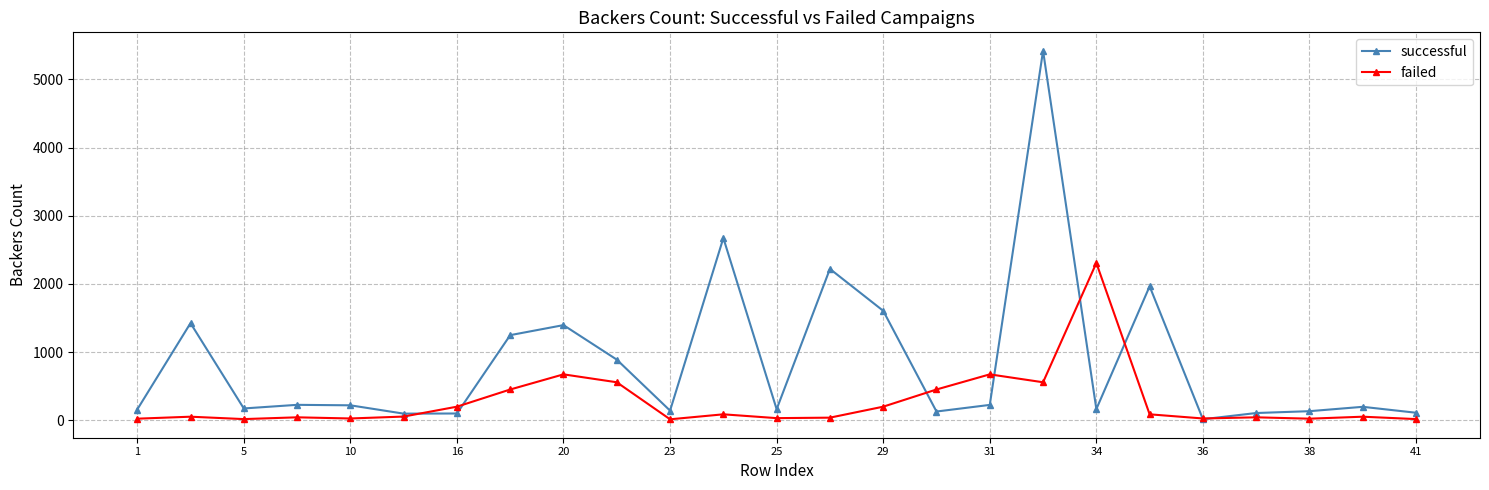

True or false: successful has more than 0 points higher than both neighbors.

True